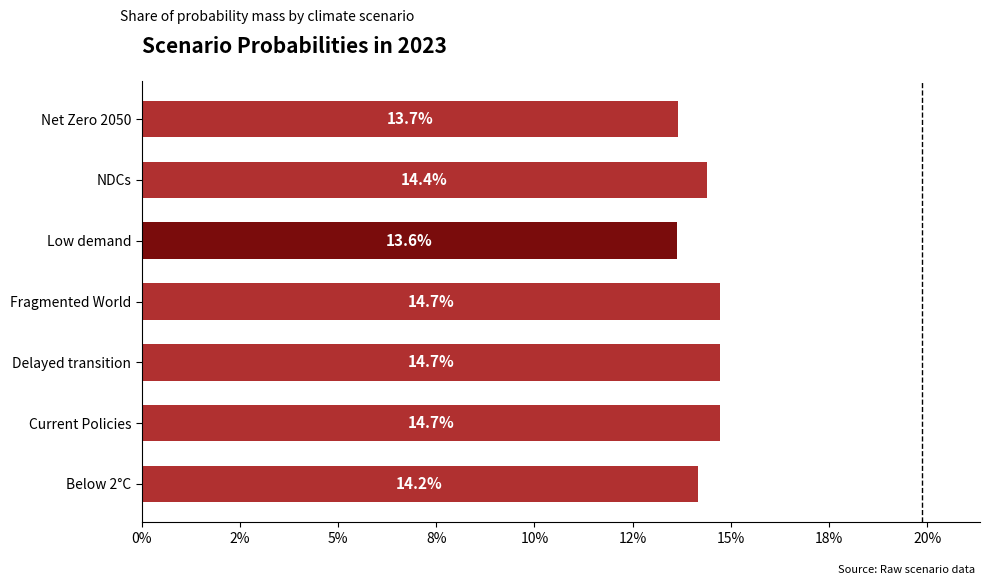

Are the bars horizontal?

Yes